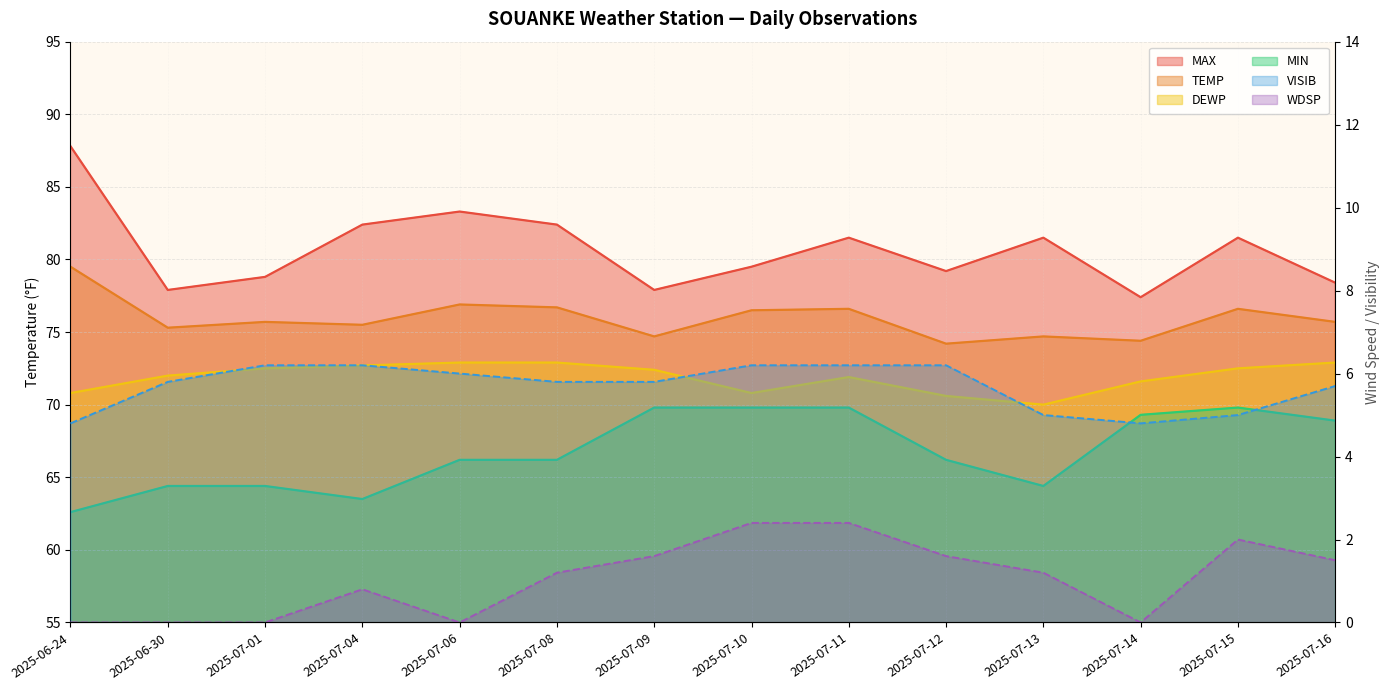

Which series has the largest total across all categories?

MAX